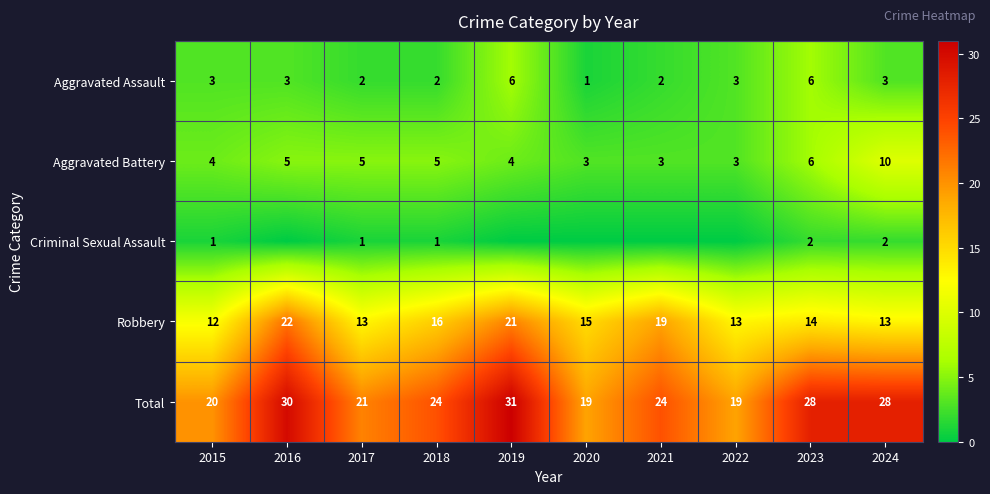

Rank the series at 2015 from lowest to highest value.

Criminal Sexual Assault, Aggravated Assault, Aggravated Battery, Robbery, Total